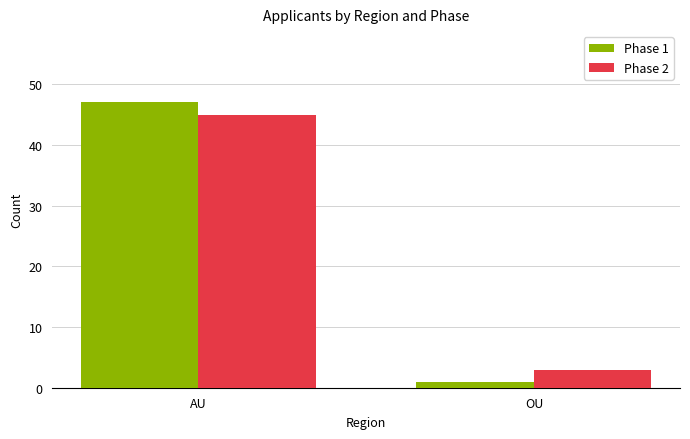

At how many categories does at least one series exceed 16?

1